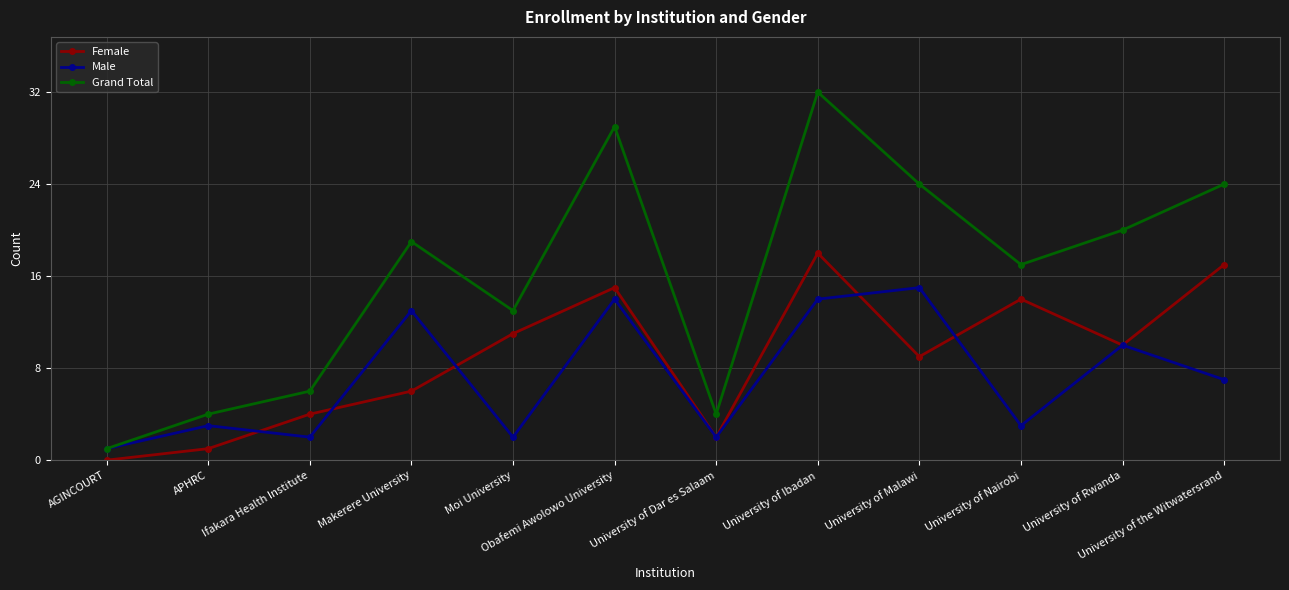

Which label corresponds to the largest value in the chart?

University of Ibadan